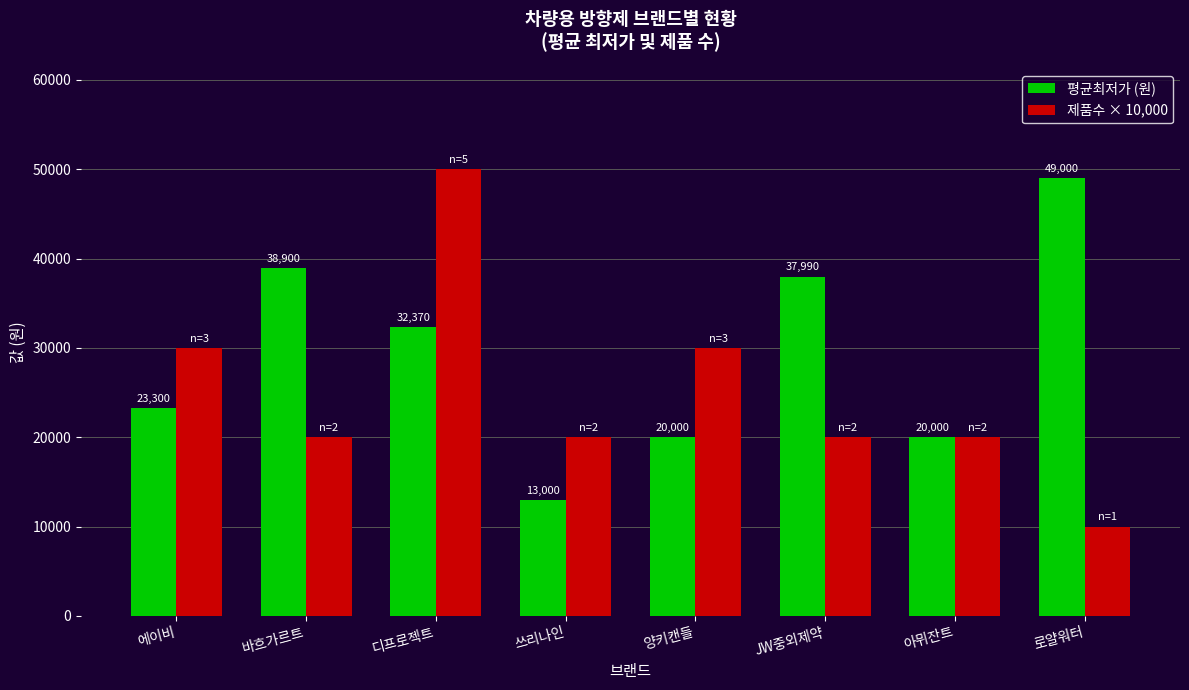

Rank the series by their maximum value, from highest to lowest.

제품수 × 10,000, 평균최저가 (원)